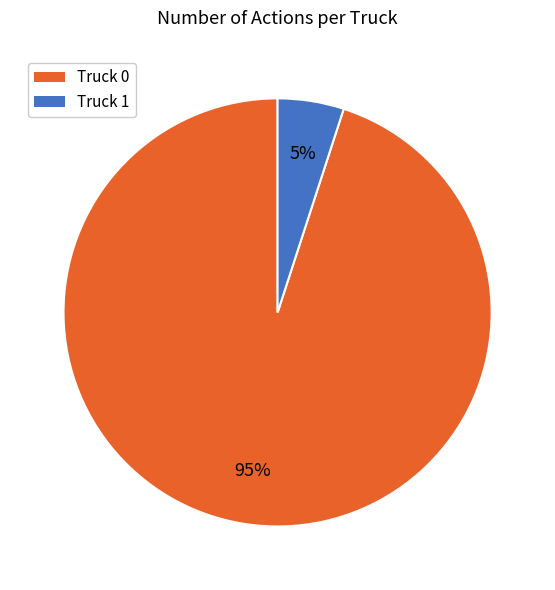

To the nearest percent, what percentage of the pie is Truck 0?

95%